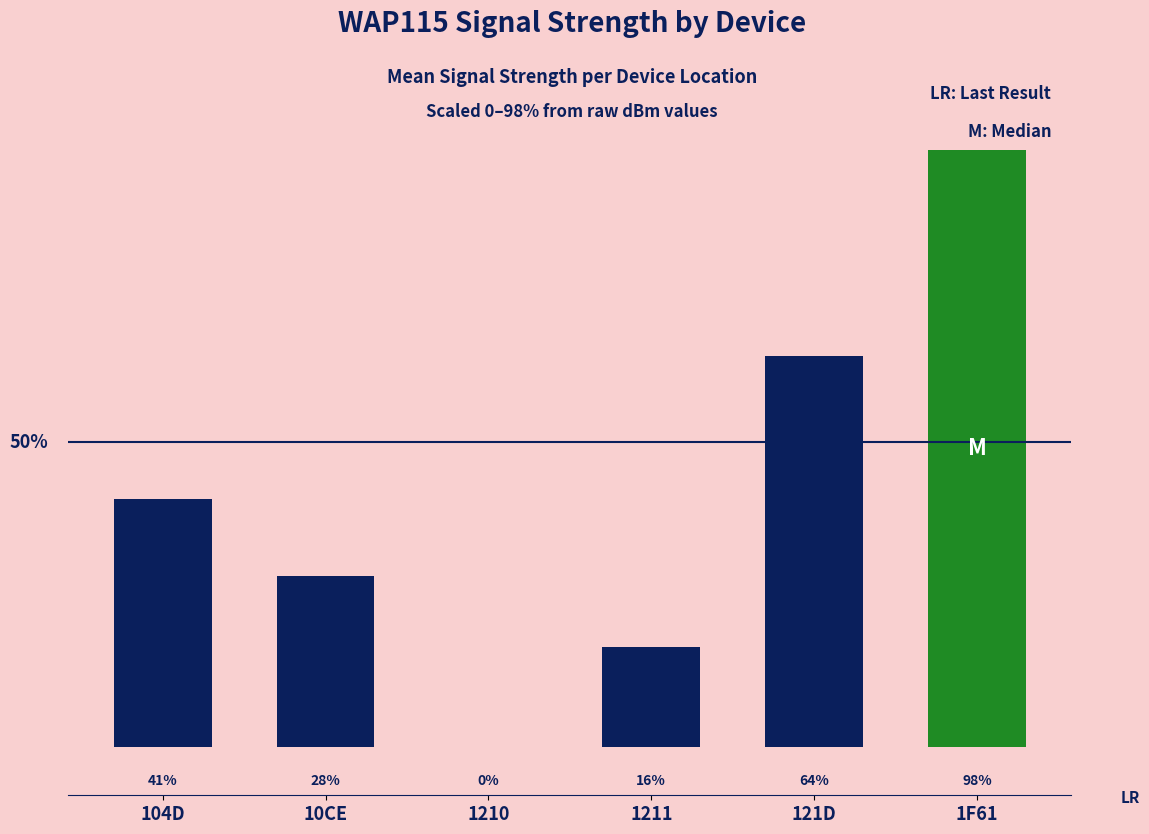

Which label corresponds to the largest value in the chart?

1F61